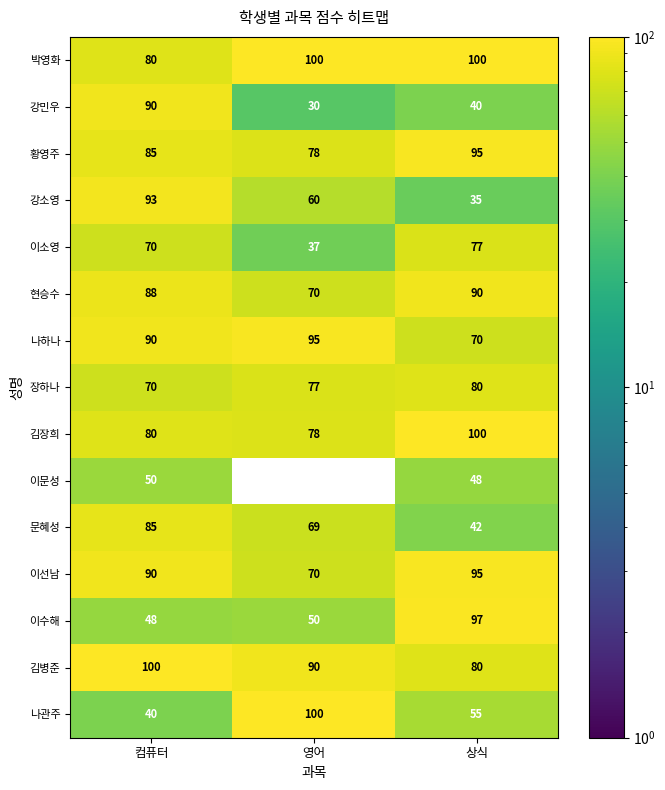

At which category is the sum across all series the highest?

컴퓨터